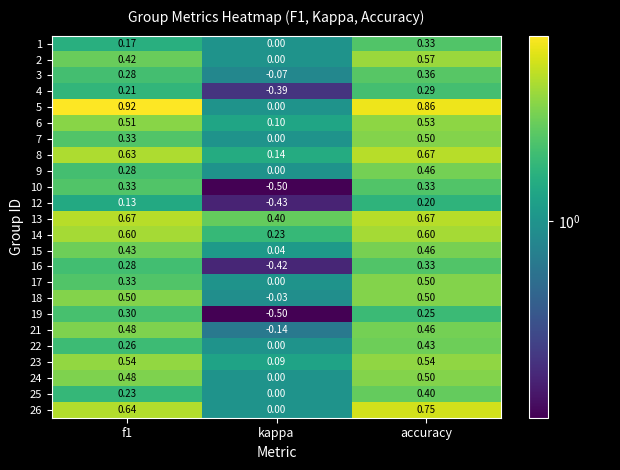

Where is 23 nearest to the value 0?

kappa